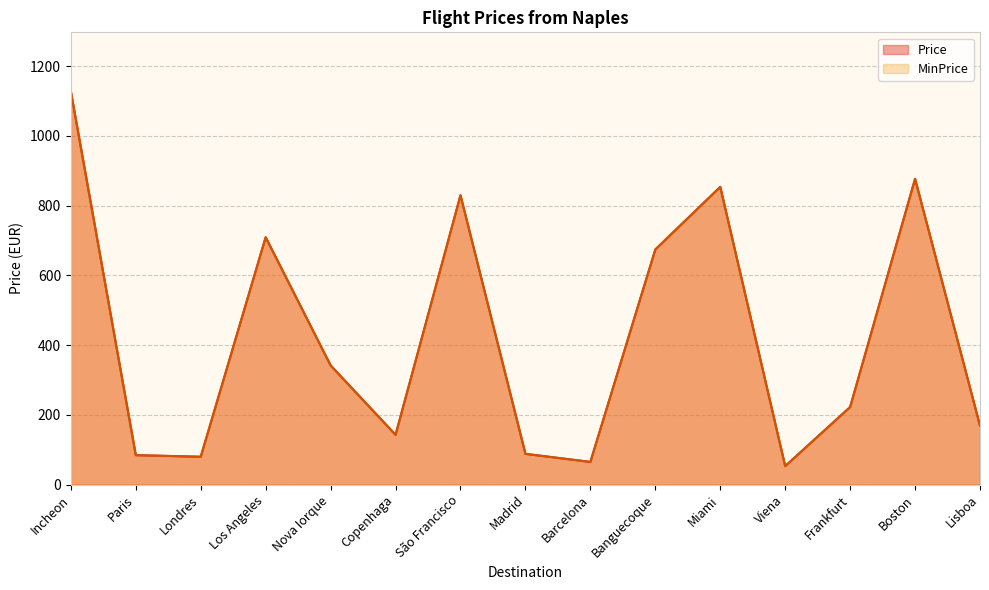

The Price series shows 208.3 at Boston. True or false?

False